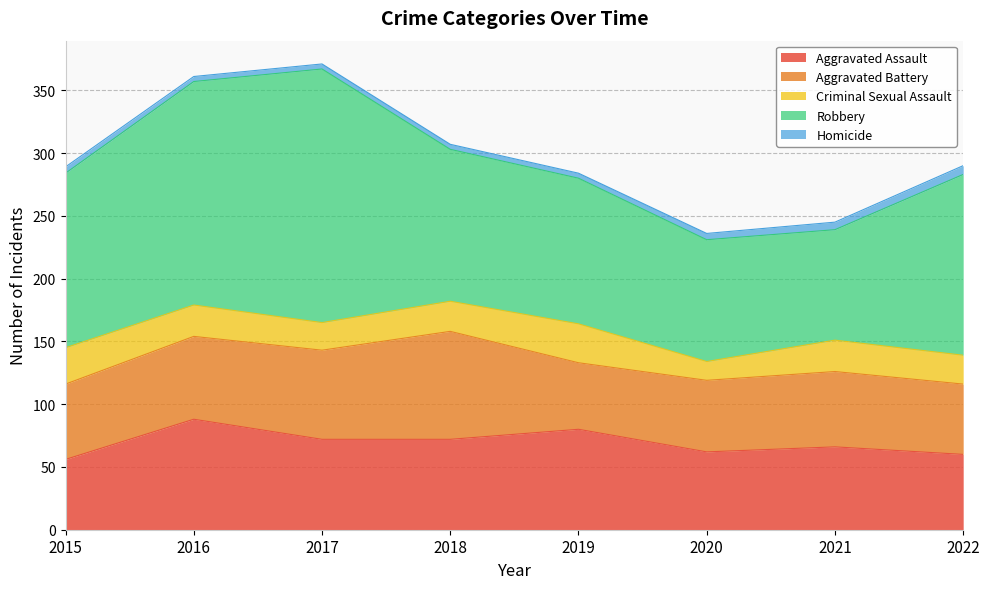

Rank the series by their maximum value, from lowest to highest.

Homicide, Criminal Sexual Assault, Aggravated Battery, Aggravated Assault, Robbery